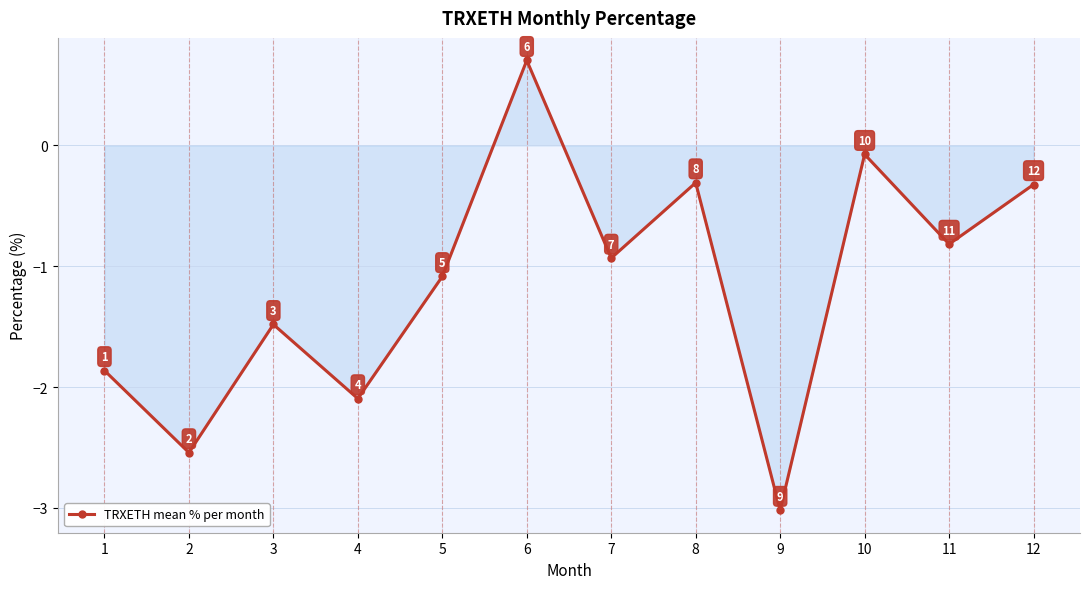

What is the difference between the second highest and second lowest values?

2.5